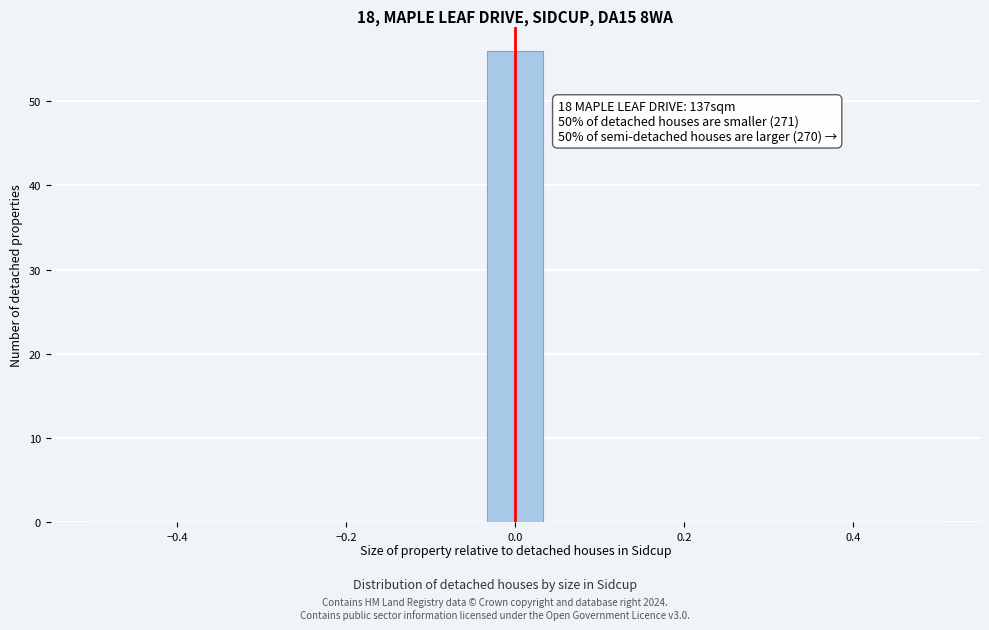

Around what value on the x-axis is the tallest bar? Give the approximate position of its centre, as read against the axis.

0.00